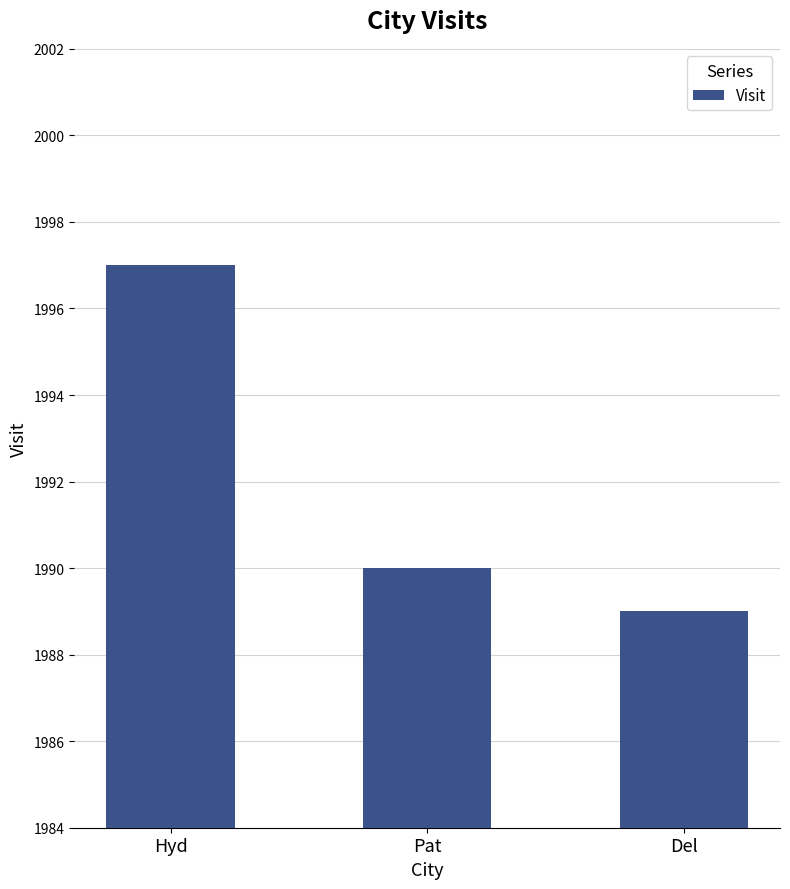

List the labels in order of value, smallest first.

Del, Pat, Hyd